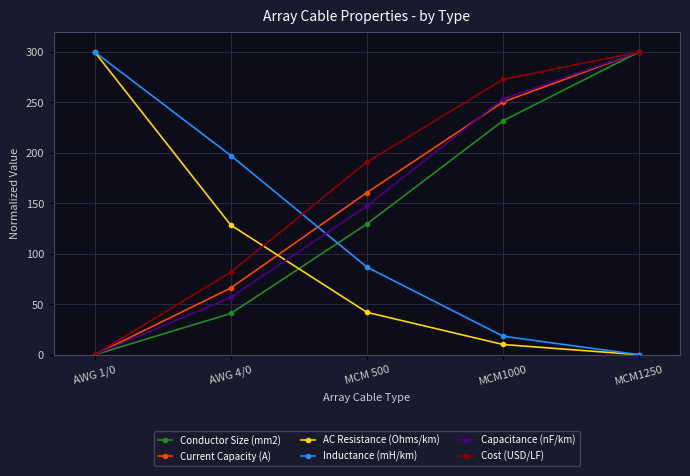

What is the average value of the Current Capacity (A) series?

155.4